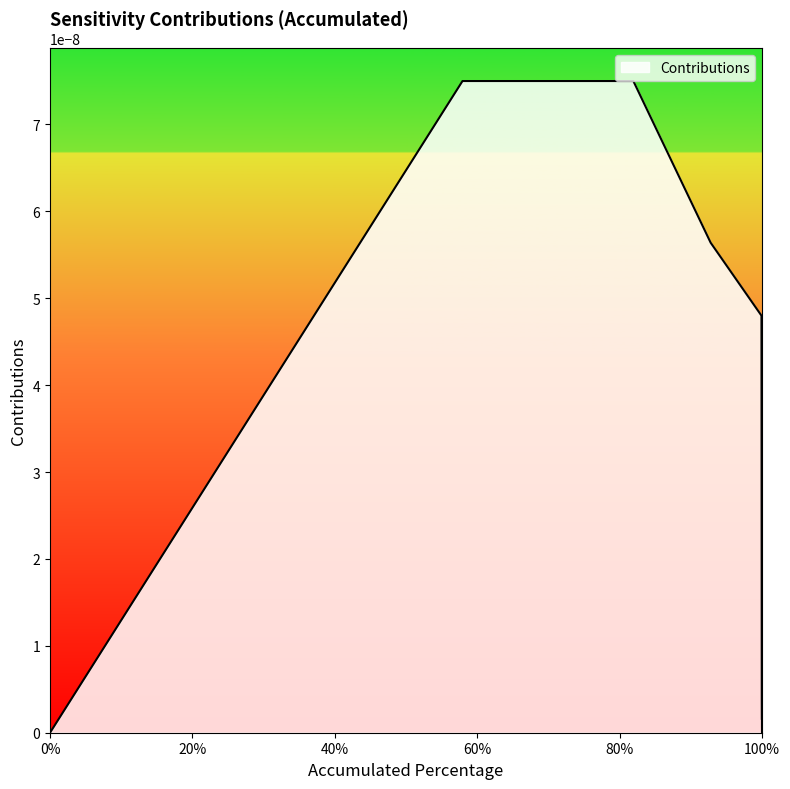

True or false: the data shows 0.0 at T lambda.

False